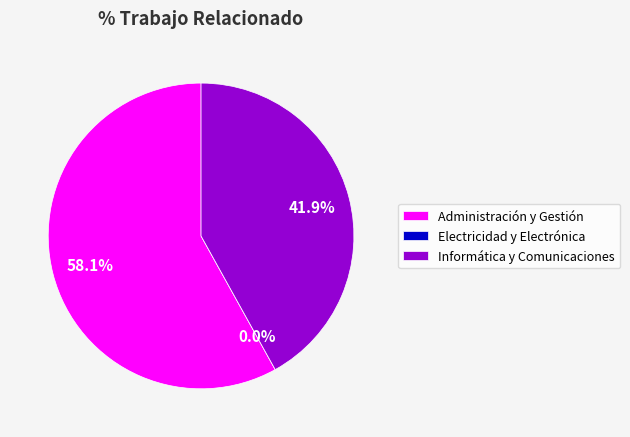

True or false: Electricidad y Electrónica accounts for 1% of the total.

False